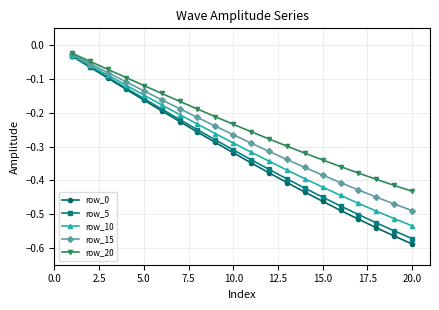

Which series has the largest total across all categories?

row_20